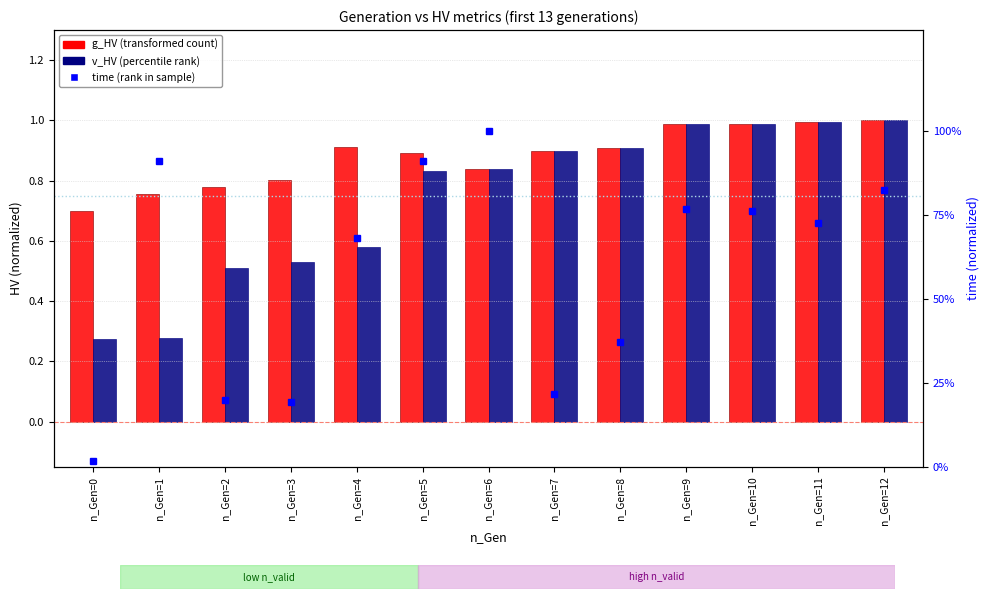

Between n_Gen=9 and n_Gen=11, which series saw the biggest shift?

time (rank in sample)